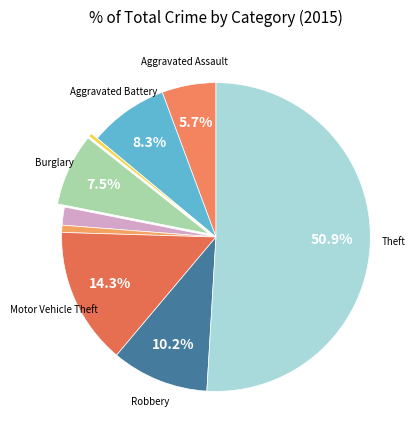

How many segments does this pie chart have?

9